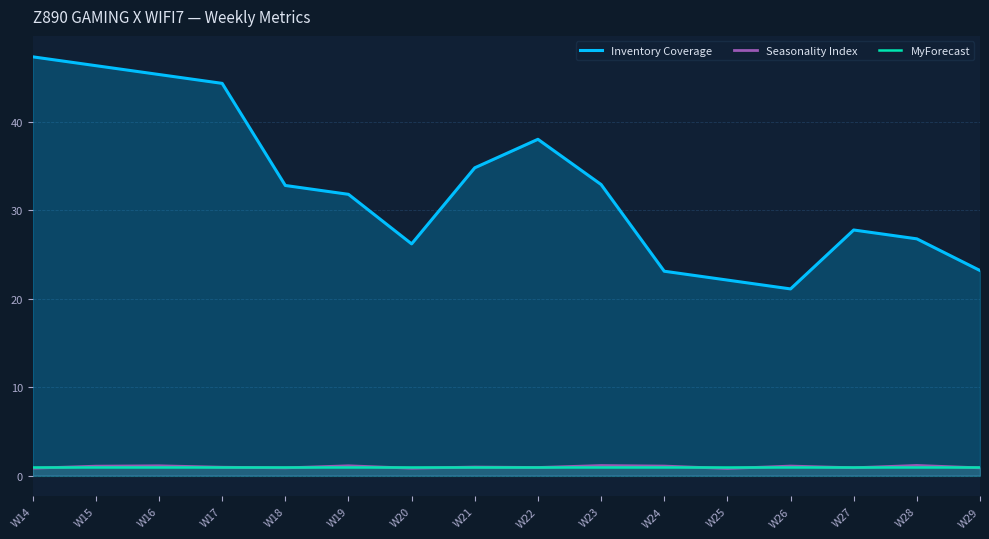

What is the total value across all series at W25?

23.9